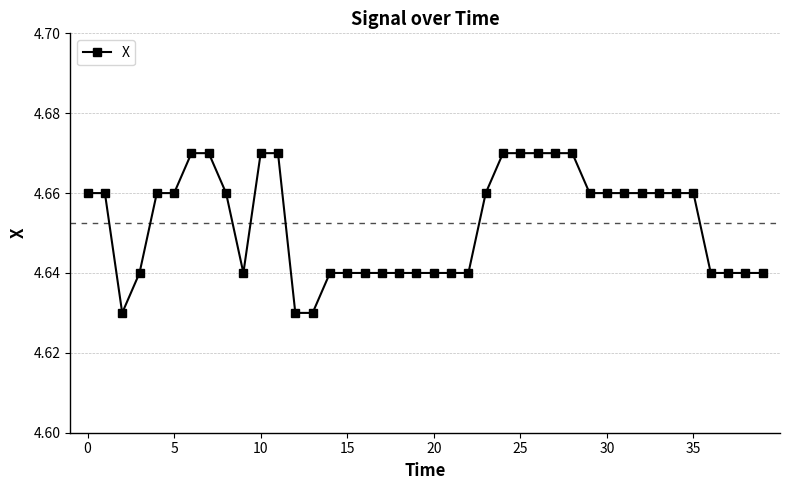

How many values are between 4 and 5?

40